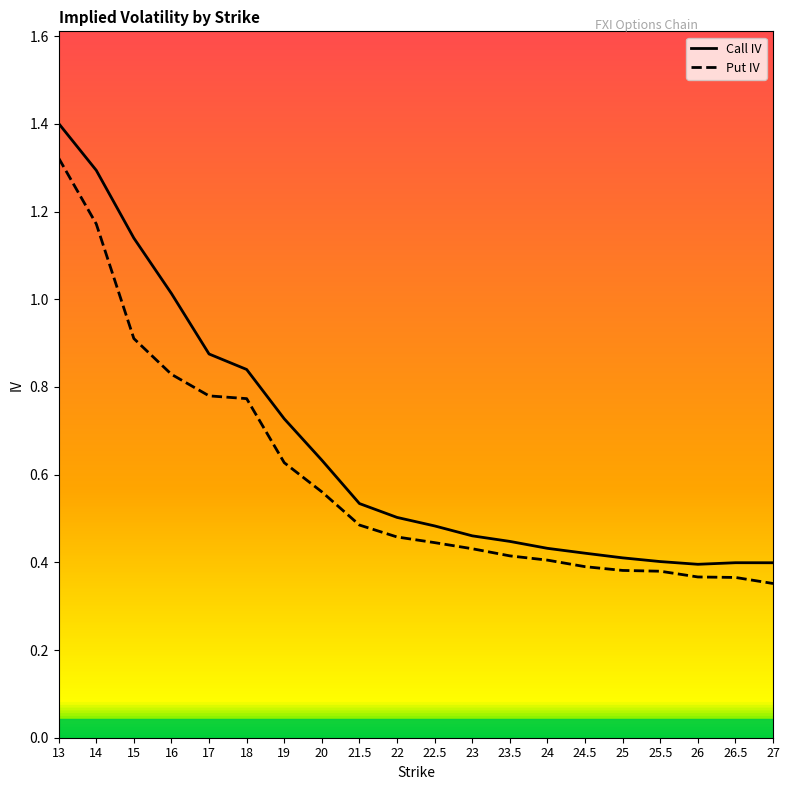

Reading left to right, transcribe all the data shown in this chart.

Call IV: 13=1.4	14=1.3	15=1.1	16=1.0	17=0.9	18=0.8	19=0.7	20=0.6	21.5=0.5	22=0.5	22.5=0.5	23=0.5	23.5=0.4	24=0.4	24.5=0.4	25=0.4	25.5=0.4	26=0.4	26.5=0.4	27=0.4
Put IV: 13=1.3	14=1.2	15=0.9	16=0.8	17=0.8	18=0.8	19=0.6	20=0.6	21.5=0.5	22=0.5	22.5=0.4	23=0.4	23.5=0.4	24=0.4	24.5=0.4	25=0.4	25.5=0.4	26=0.4	26.5=0.4	27=0.4